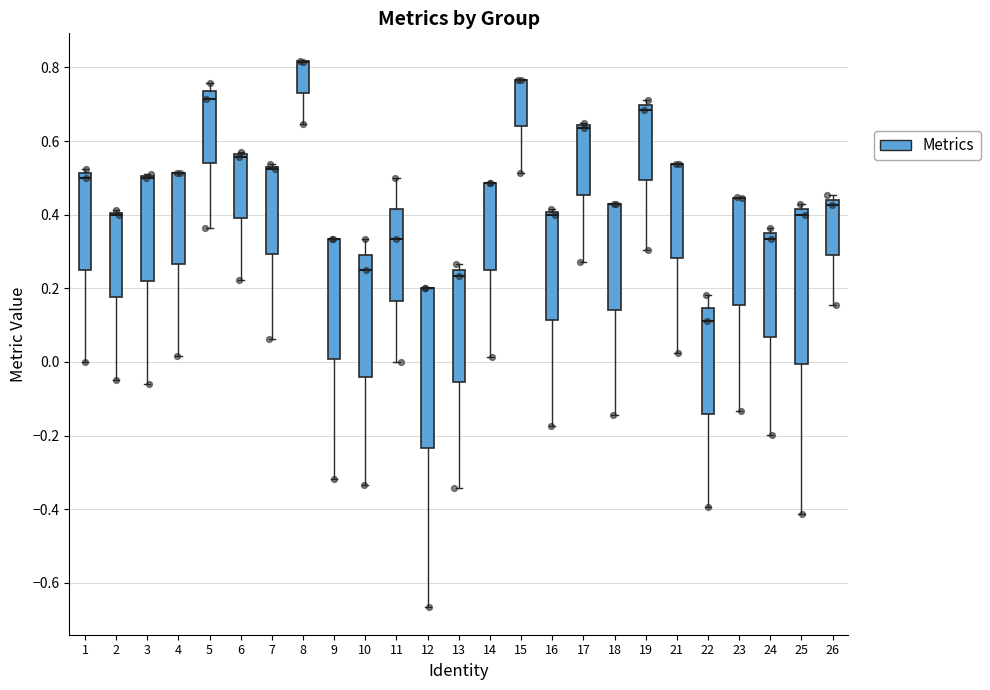

Reading left to right, transcribe this box plot: for each box, give where its median line is, the range the box spans, and where its two whiskers end, as read against the y-axis. The values are not printed on the chart, so give them approximately, as read against the axis.

1: median 0.50, box 0.26 to 0.52, whiskers 0.00 to 0.52 (just above the box's upper edge)
2: median 0.40 (drawn on the box's upper edge), box 0.18 to 0.40, whiskers -0.04 to 0.42
3: median 0.50 (drawn on the box's upper edge), box 0.22 to 0.50, whiskers -0.06 to 0.52
4: median 0.52 (drawn on the box's upper edge), box 0.26 to 0.52, whiskers 0.02 to 0.52
5: median 0.72, box 0.54 to 0.74, whiskers 0.36 to 0.76
6: median 0.56 (just below the box's upper edge), box 0.38 to 0.56, whiskers 0.22 to 0.58
7: median 0.52, box 0.30 to 0.54, whiskers 0.06 to 0.54 (just above the box's upper edge)
8: median 0.82 (drawn on the box's upper edge), box 0.74 to 0.82, whiskers 0.64 to 0.82
9: median 0.34 (drawn on the box's upper edge), box 0.00 to 0.34, whiskers -0.32 to 0.34
10: median 0.26, box -0.04 to 0.30, whiskers -0.34 to 0.34
11: median 0.34, box 0.16 to 0.42, whiskers 0.00 to 0.50
12: median 0.20 (drawn on the box's upper edge), box -0.24 to 0.20, whiskers -0.66 to 0.20
13: median 0.24, box -0.06 to 0.26, whiskers -0.34 to 0.26 (just above the box's upper edge)
14: median 0.48 (drawn on the box's upper edge), box 0.24 to 0.48, whiskers 0.02 to 0.48
15: median 0.76 (drawn on the box's upper edge), box 0.64 to 0.76, whiskers 0.52 to 0.76
16: median 0.40 (just below the box's upper edge), box 0.12 to 0.40, whiskers -0.18 to 0.42
17: median 0.64 (just below the box's upper edge), box 0.46 to 0.64, whiskers 0.28 to 0.66
18: median 0.42 (drawn on the box's upper edge), box 0.14 to 0.42, whiskers -0.14 to 0.42
19: median 0.68, box 0.50 to 0.70, whiskers 0.30 to 0.72
21: median 0.54 (drawn on the box's upper edge), box 0.28 to 0.54, whiskers 0.02 to 0.54
22: median 0.12, box -0.14 to 0.14, whiskers -0.40 to 0.18
23: median 0.44 (drawn on the box's upper edge), box 0.16 to 0.44, whiskers -0.14 to 0.44
24: median 0.34 (just below the box's upper edge), box 0.06 to 0.34, whiskers -0.20 to 0.36
25: median 0.40, box 0.00 to 0.42, whiskers -0.42 to 0.42 (just above the box's upper edge)
26: median 0.42, box 0.30 to 0.44, whiskers 0.16 to 0.46